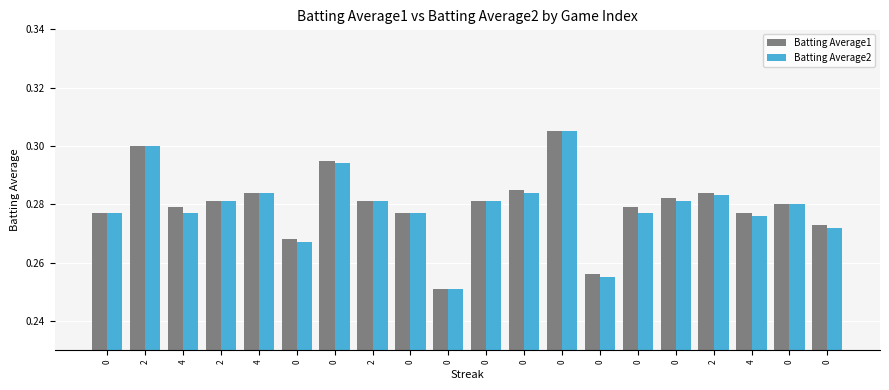

The Batting Average2 series shows 0.5 at 0. True or false?

False